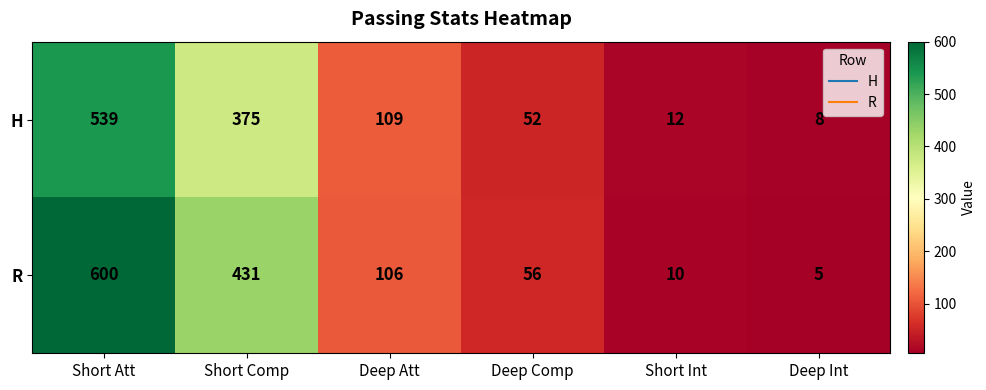

Which series has the largest range (max minus min)?

R